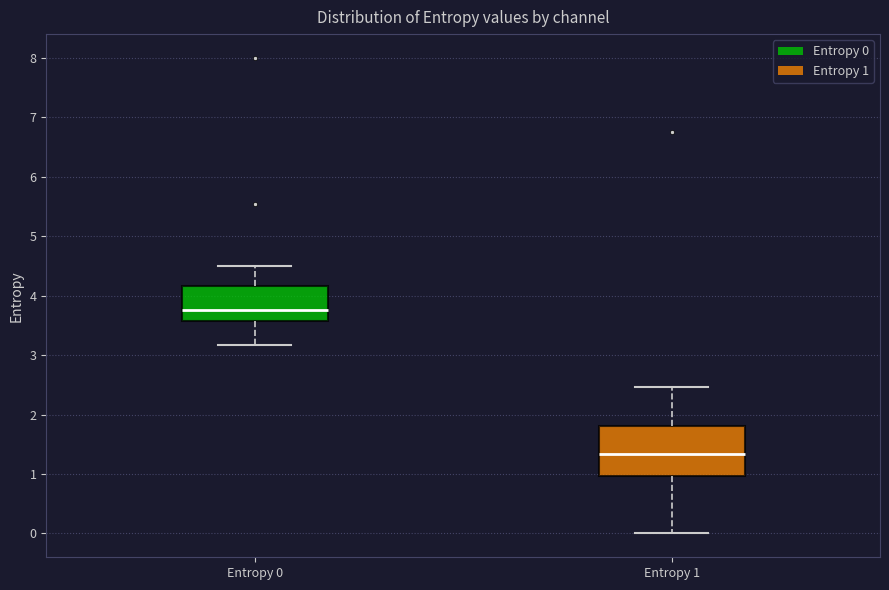

Reading left to right, transcribe this box plot: for each box, give where its median line is, the range the box spans, and where its two whiskers end, as read against the y-axis. The values are not printed on the chart, so give them approximately, as read against the axis.

Entropy 0: median 3.8, box 3.6 to 4.2, whiskers 3.2 to 4.5
Entropy 1: median 1.3, box 1.0 to 1.8, whiskers 0.0 to 2.5